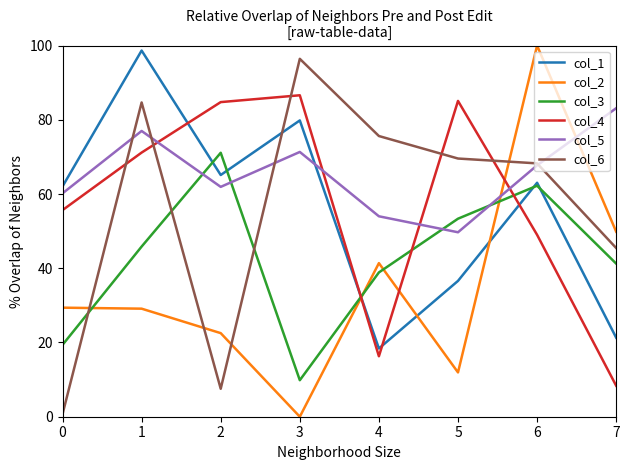

True or false: col_3 has more than 1 points higher than both neighbors.

True